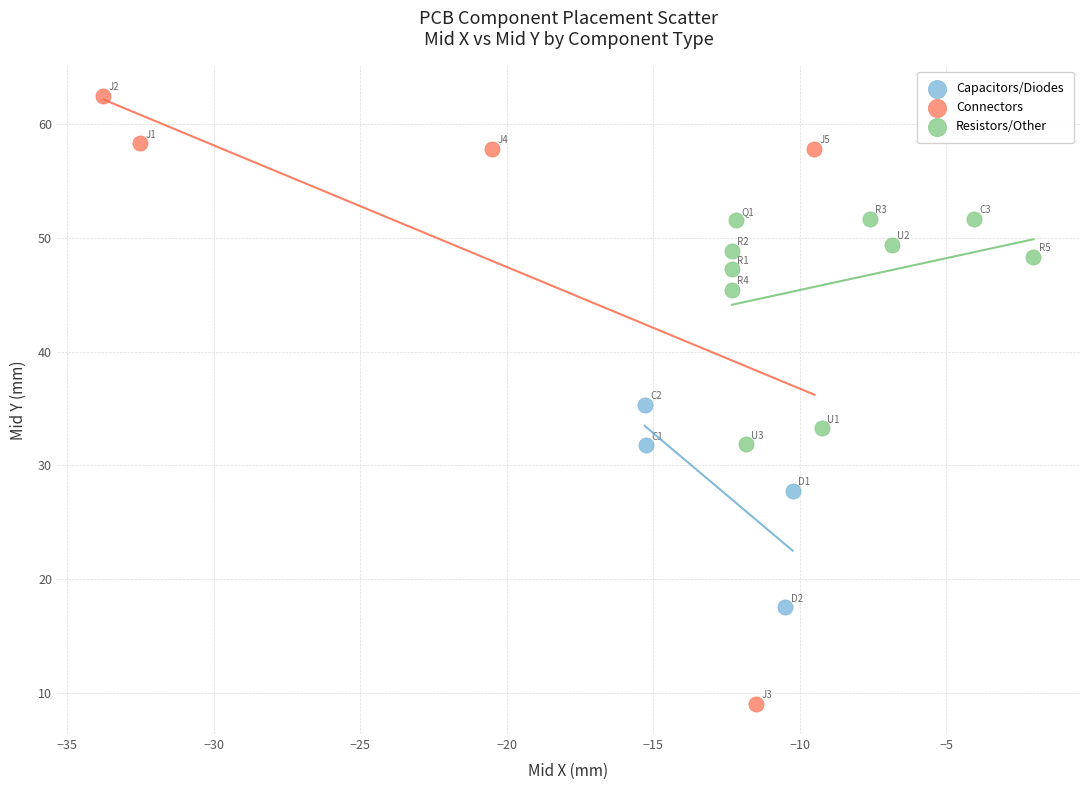

Which series reaches the minimum Y coordinate?

Connectors